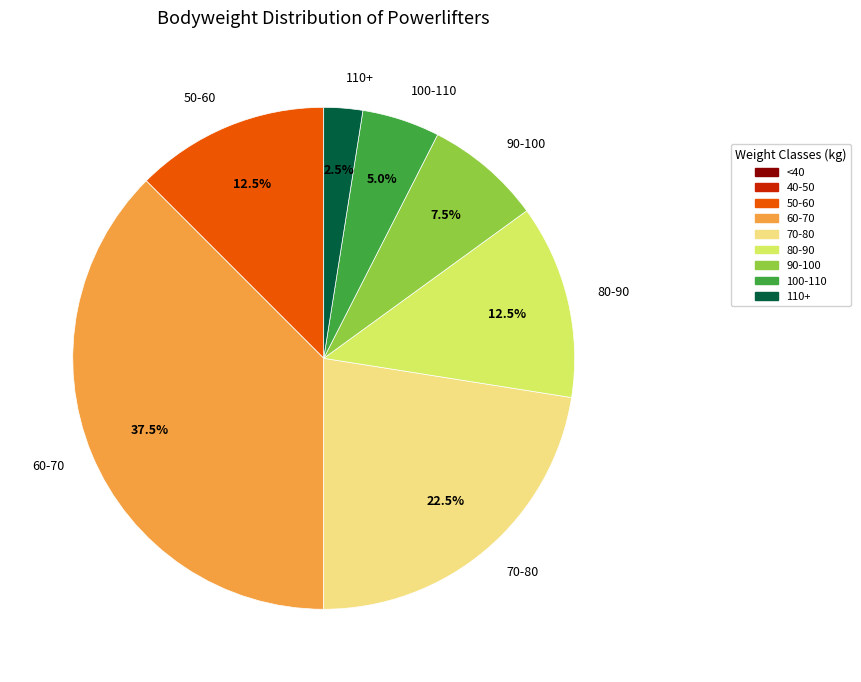

How many slices are in this pie chart?

7